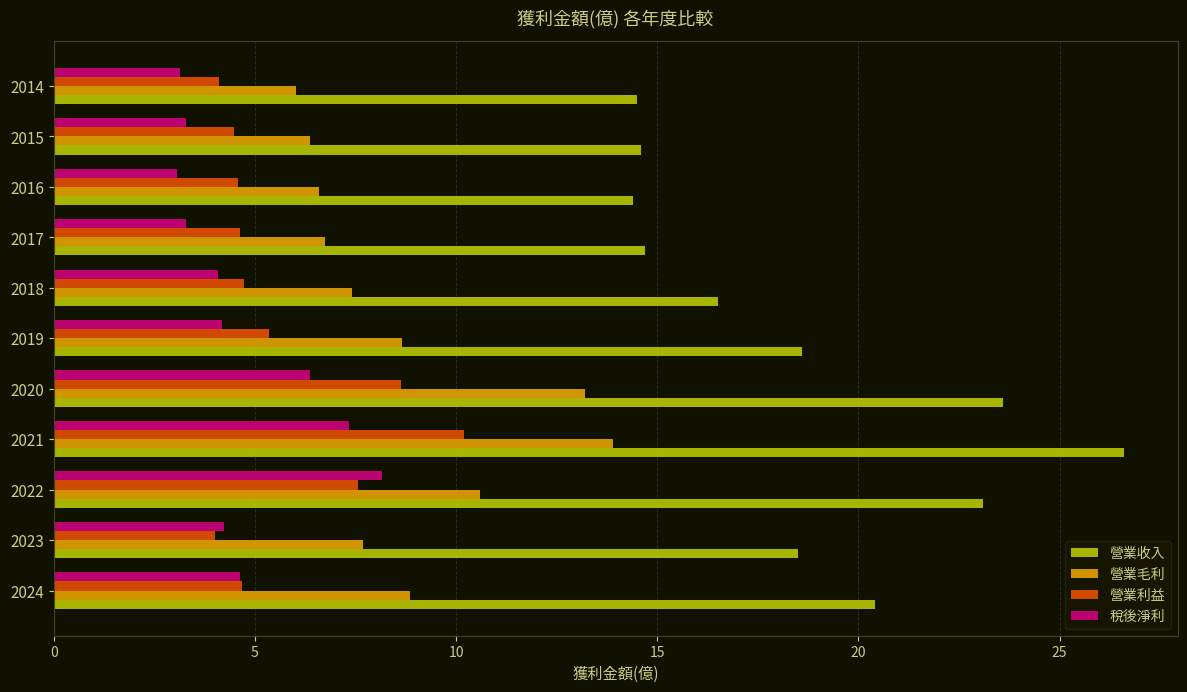

What is the difference between the second highest and second lowest values in the 營業收入 series?

9.1